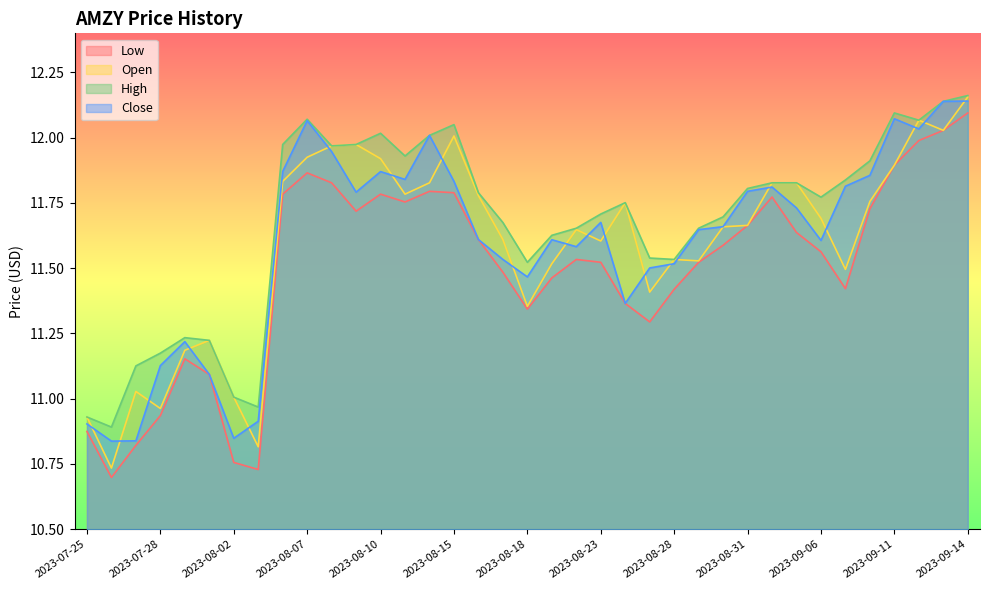

Does the chart have visible grid lines?

No